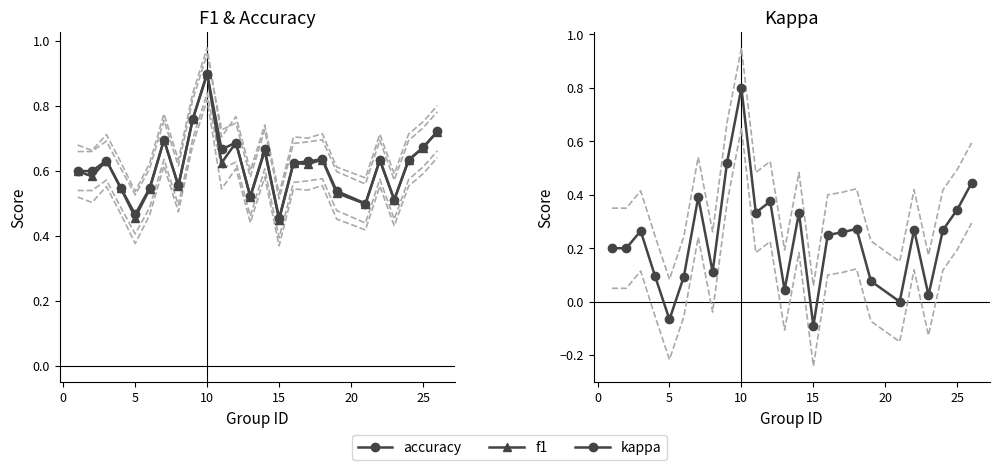

What is the total value across all series at 20?

1.2